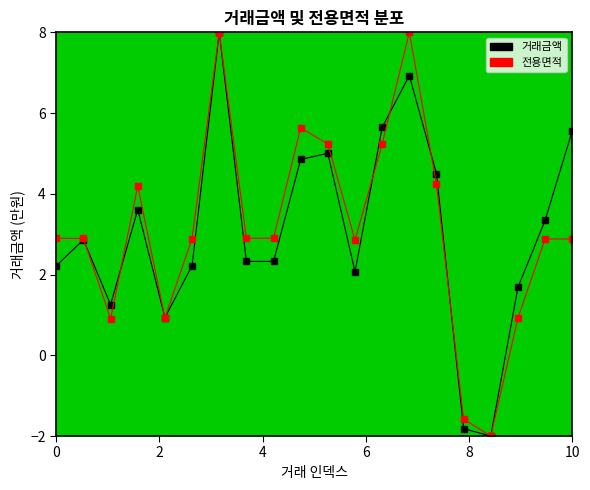

How many times do 전용면적 and 거래금액 cross each other?

10